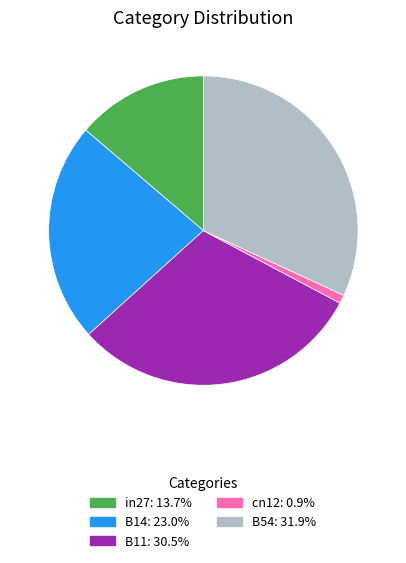

Is it true that in27 is 14% of the pie?

True